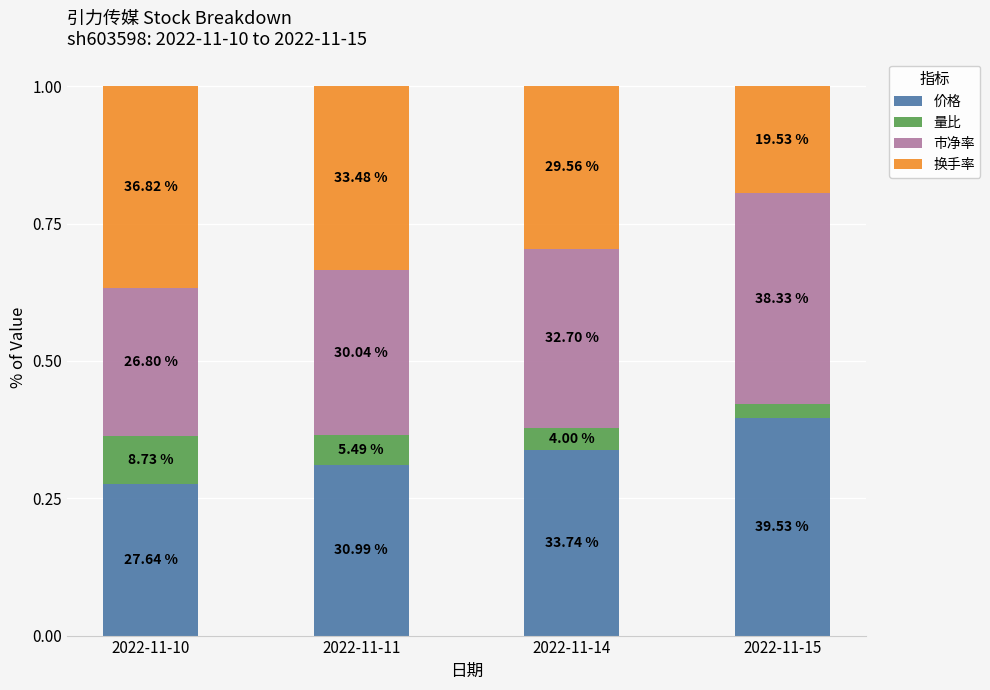

What is the difference between the maximum and minimum values in the 价格 series?

0.1